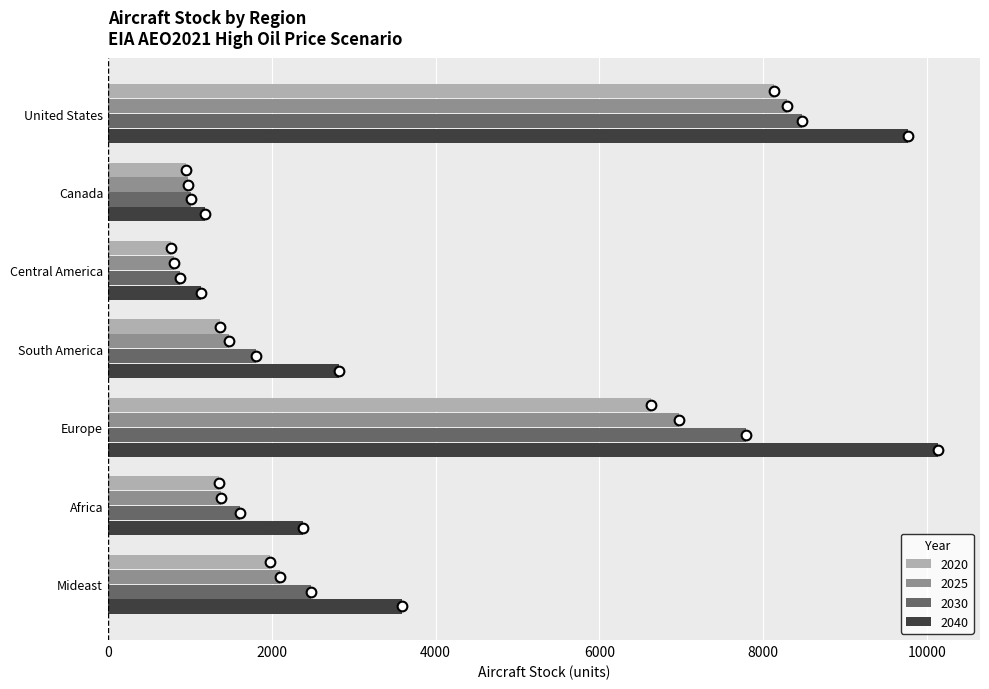

What is the difference between the second highest and minimum values in the 2040 series?

8642.4